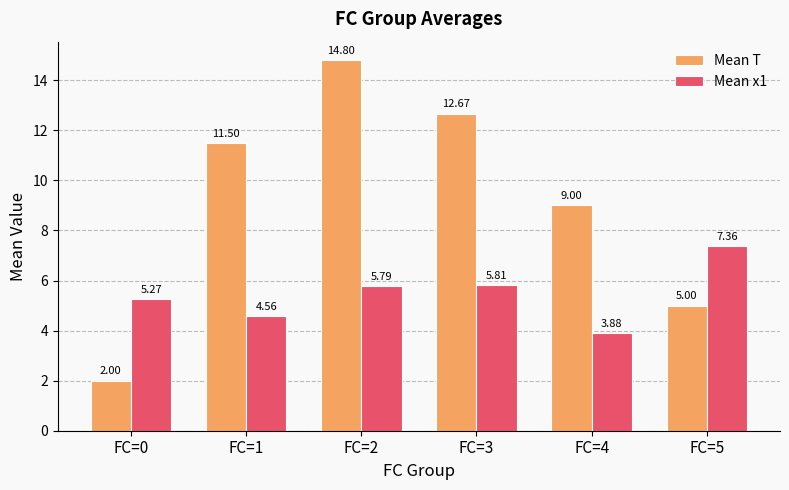

What is the minimum value shown in the chart?

2.0